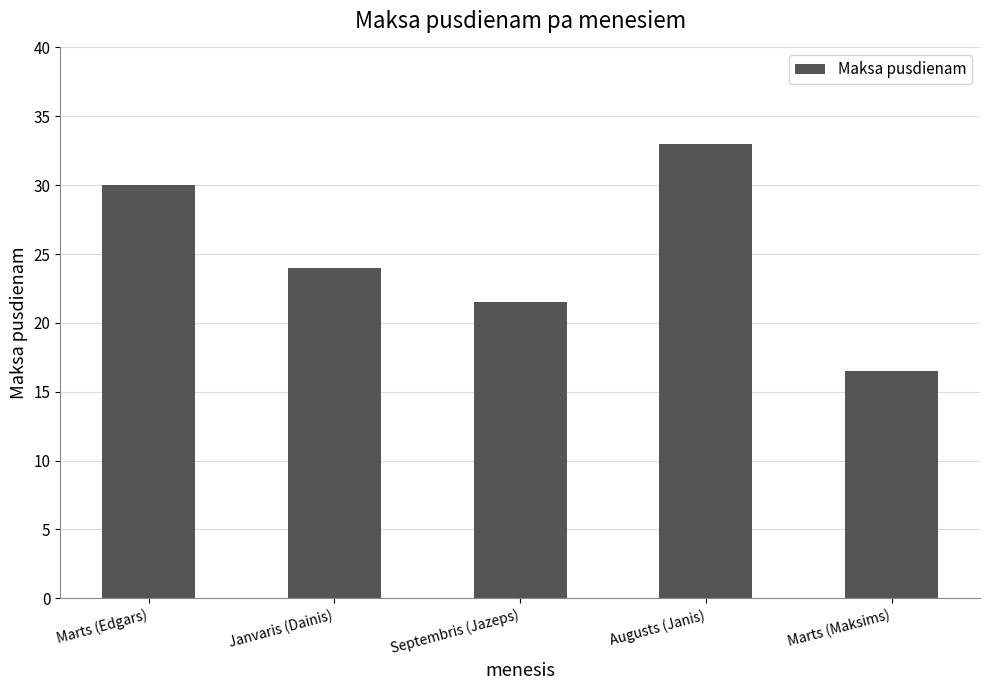

True or false: the data shows 24.0 at Janvaris (Dainis).

True